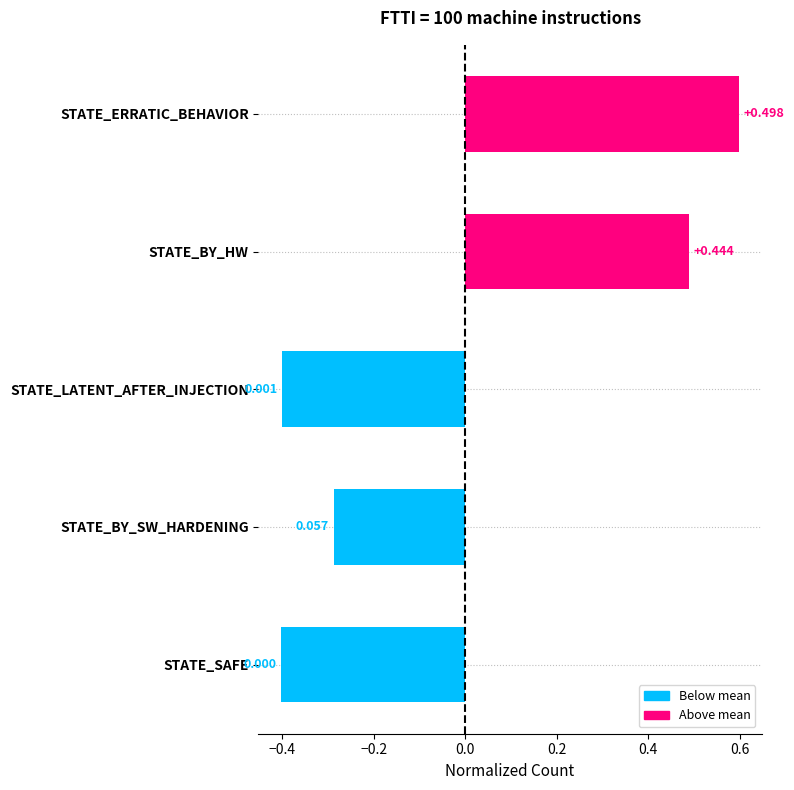

Does the chart contain any negative values?

Yes